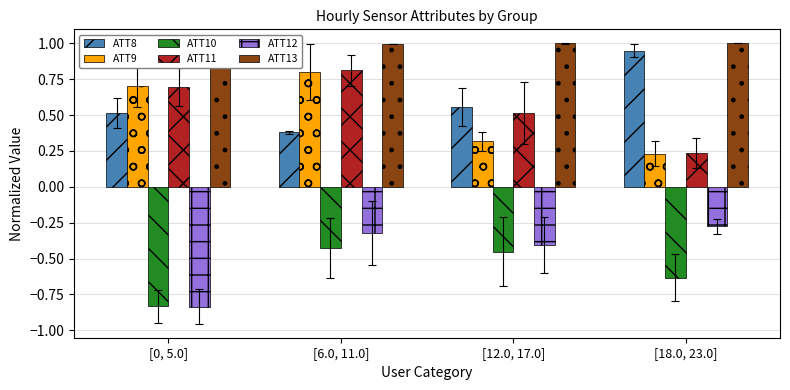

True or false: ATT9 has a value of 0.5 at [12.0, 17.0].

False